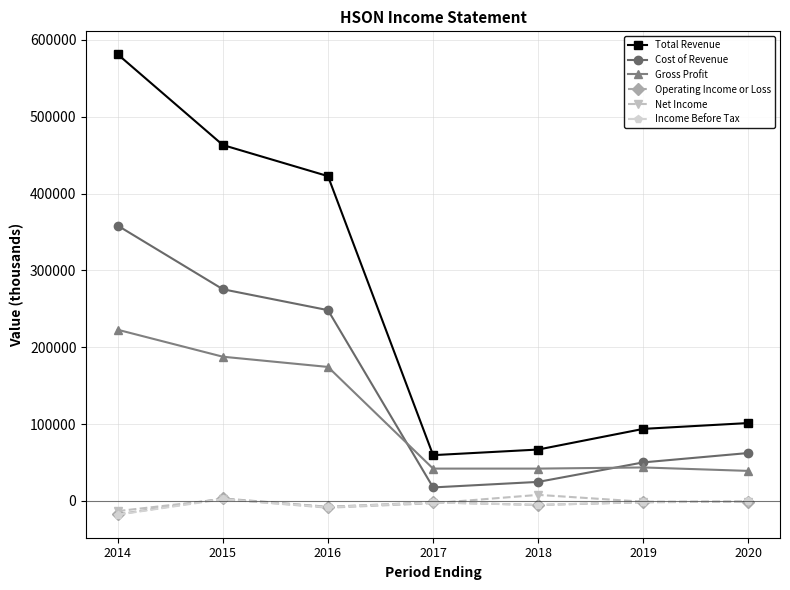

Which series has the largest total across all categories?

Total Revenue